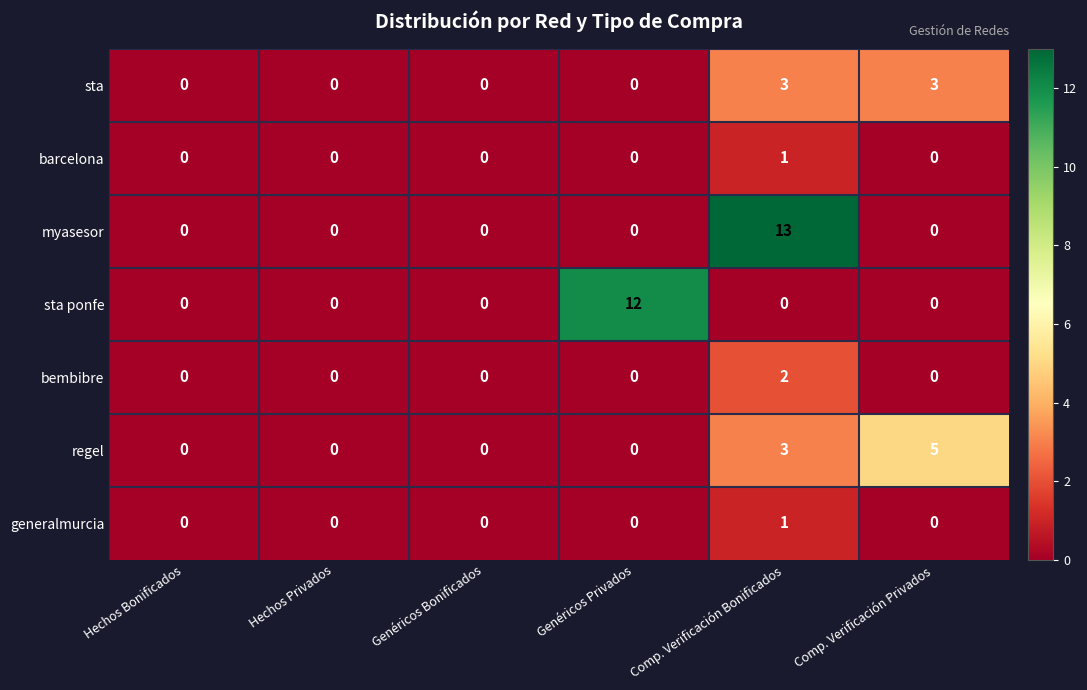

The value of regel at Genéricos Privados is 0. True or false?

True